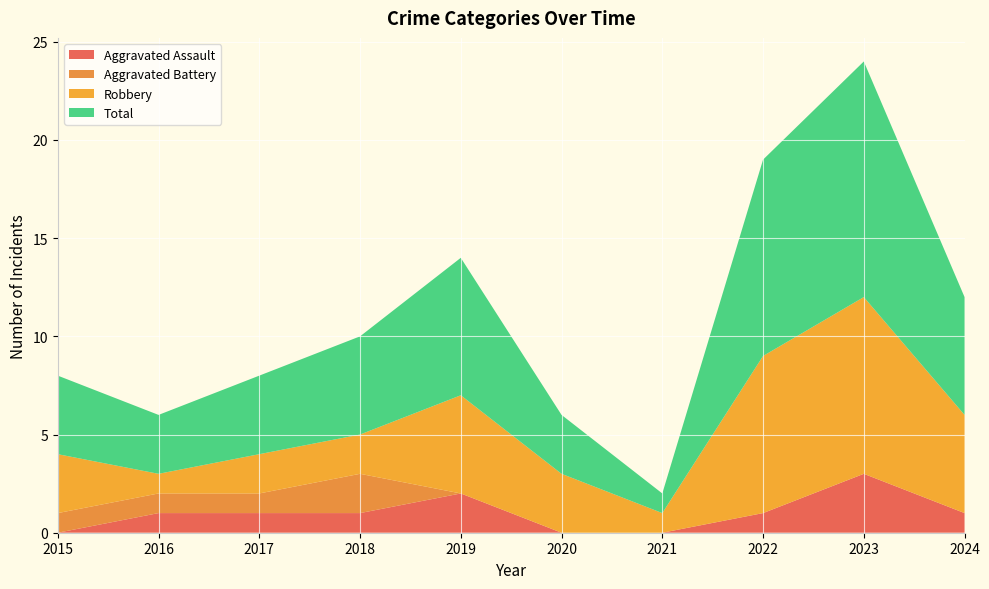

Reading left to right, what are all the values shown in this chart?

Aggravated Assault: 0	1	1	1	2	0	0	1	3	1
Aggravated Battery: 1	1	1	2	0	0	0	0	0	0
Robbery: 3	1	2	2	5	3	1	8	9	5
Total: 4	3	4	5	7	3	1	10	12	6